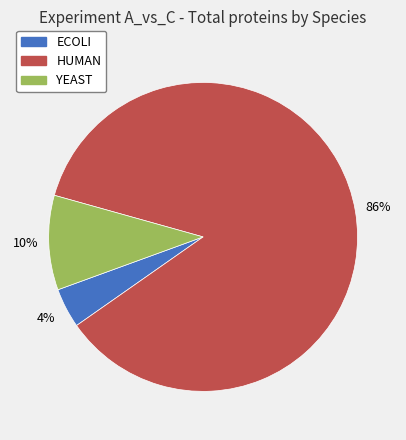

Is the sum of HUMAN and ECOLI greater than half?

Yes